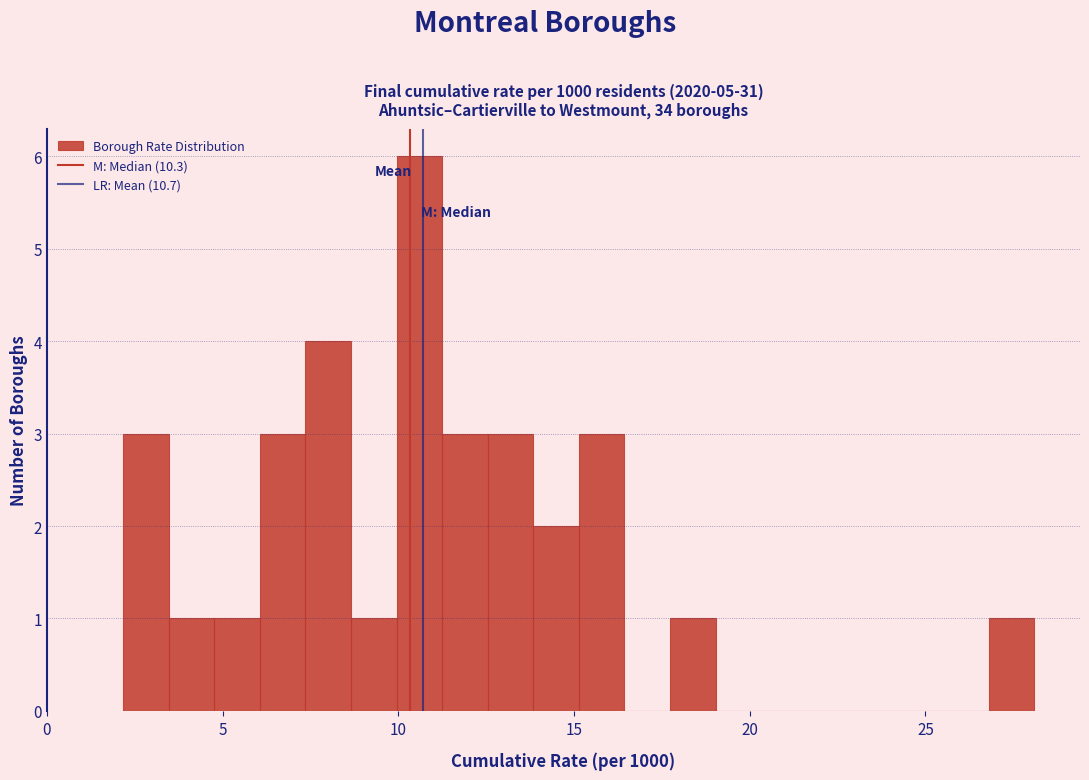

Around what value on the x-axis is the tallest bar? Give the approximate position of its centre, as read against the axis.

10.5